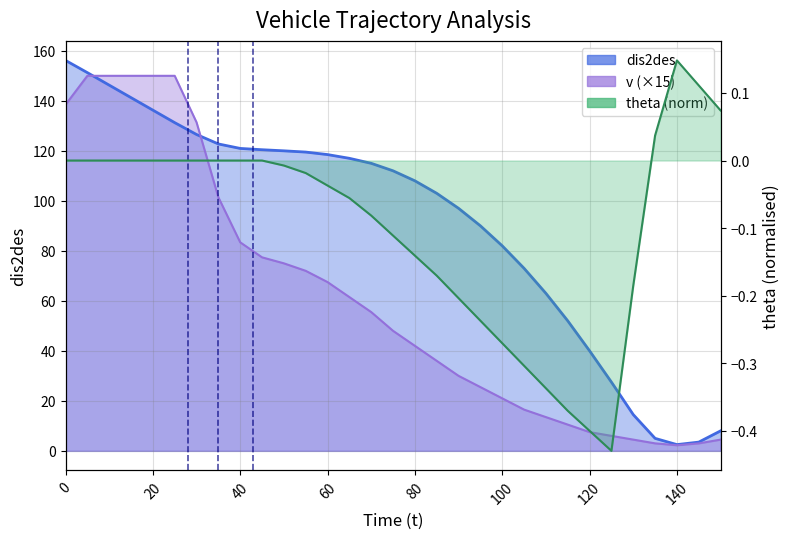

At how many categories does at least one series exceed 13?

27